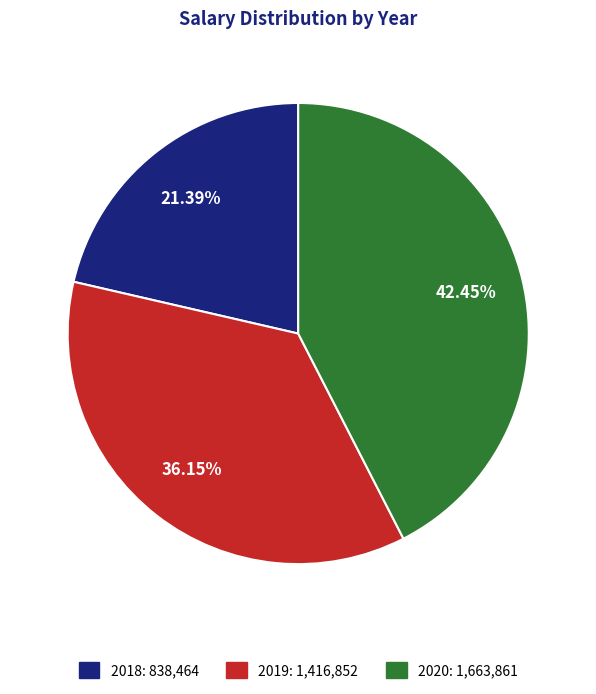

What percentage is the 2020 slice, to the nearest percent?

42%